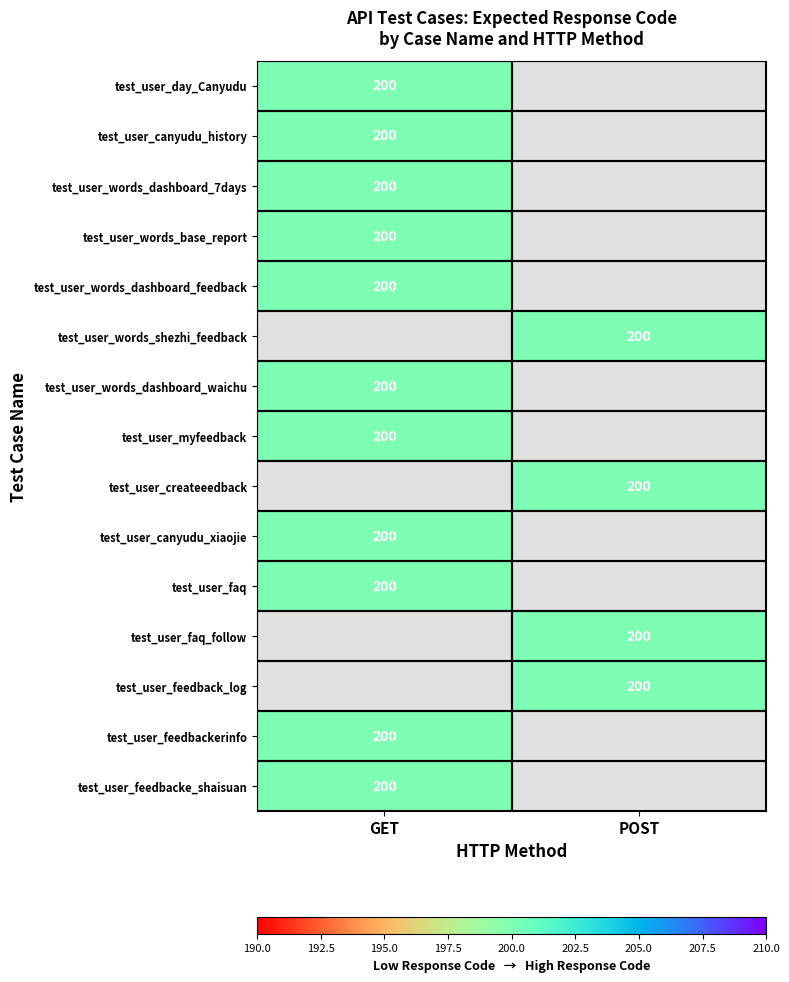

Is it true that test_user_feedbacke_shaisuan equals 81 at GET?

False